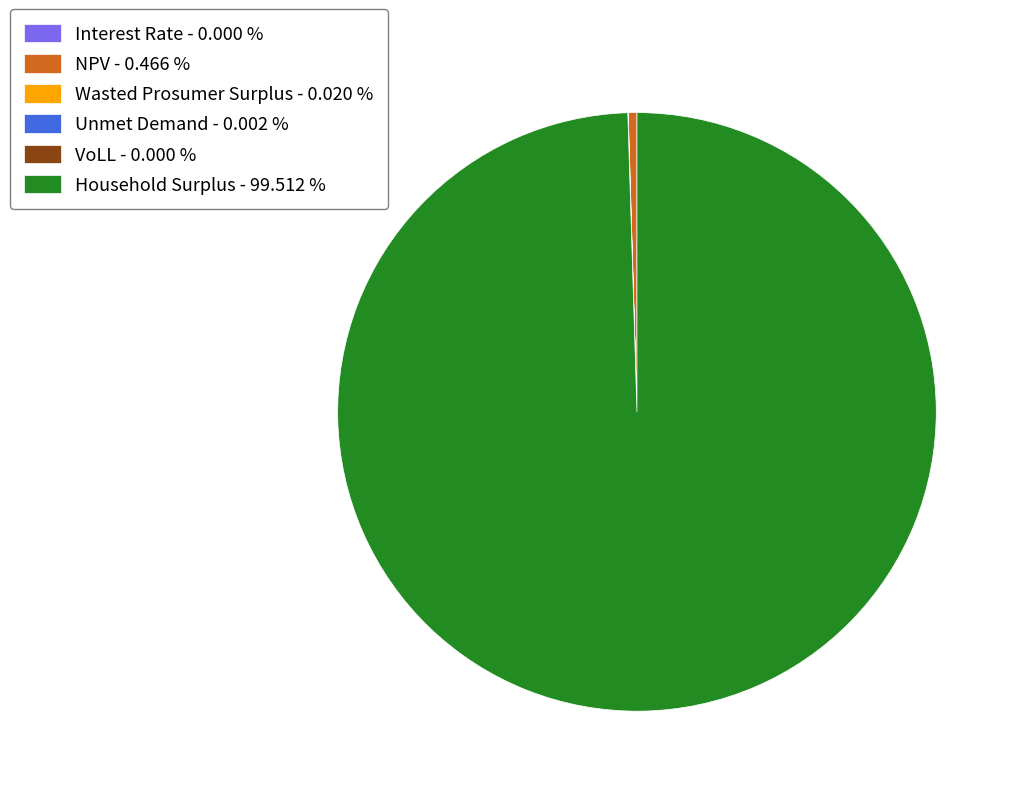

Which category accounts for the majority?

Household Surplus